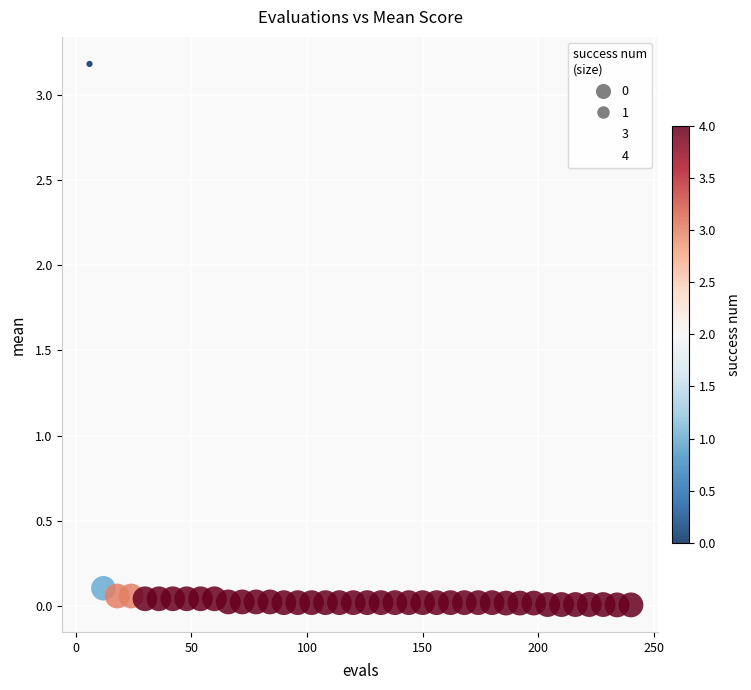

What is the range of Y values (max minus min)?

3.2